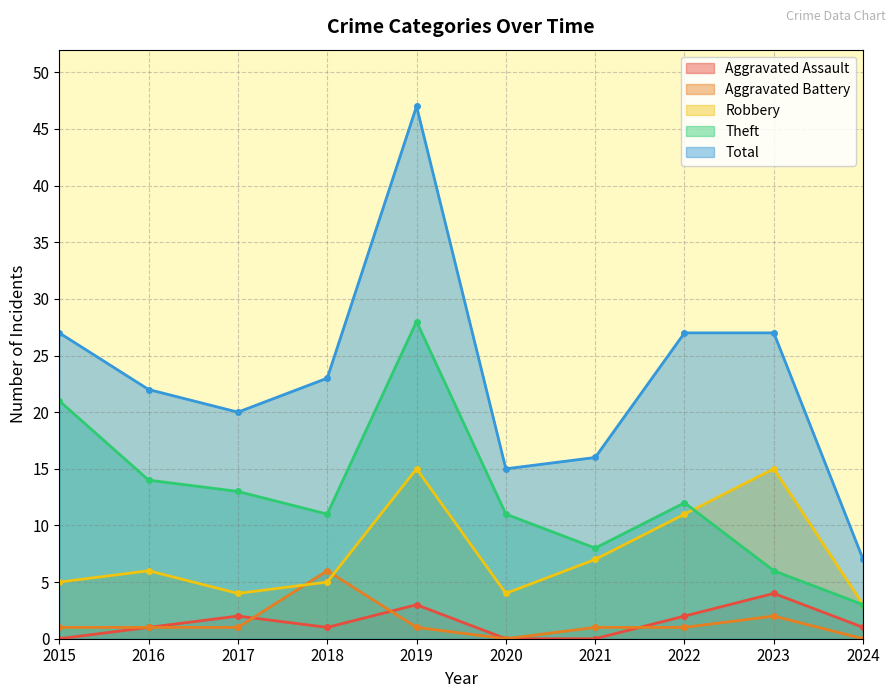

Which series has the largest total across all categories?

Total